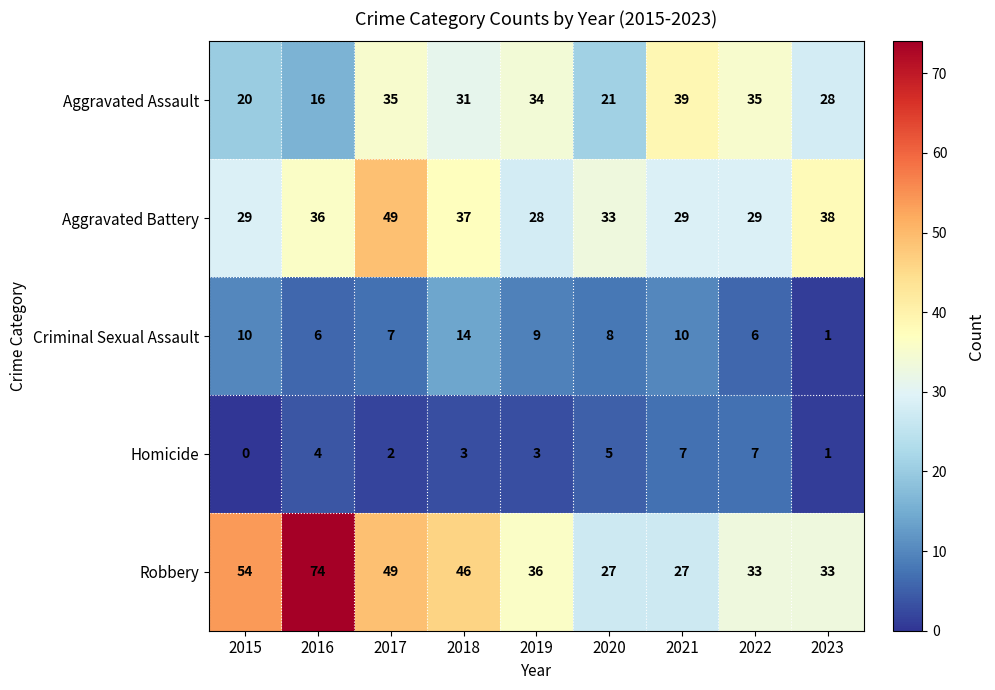

Which series has the largest total across all categories?

Robbery